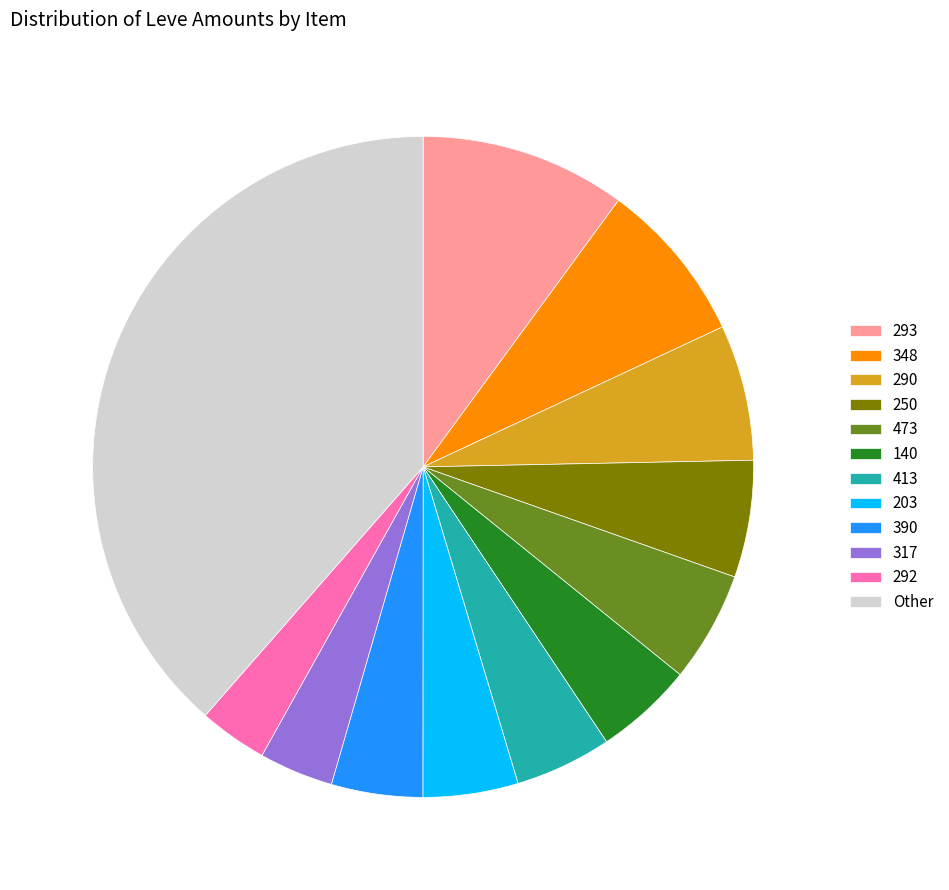

Count the number of slices in the pie.

12